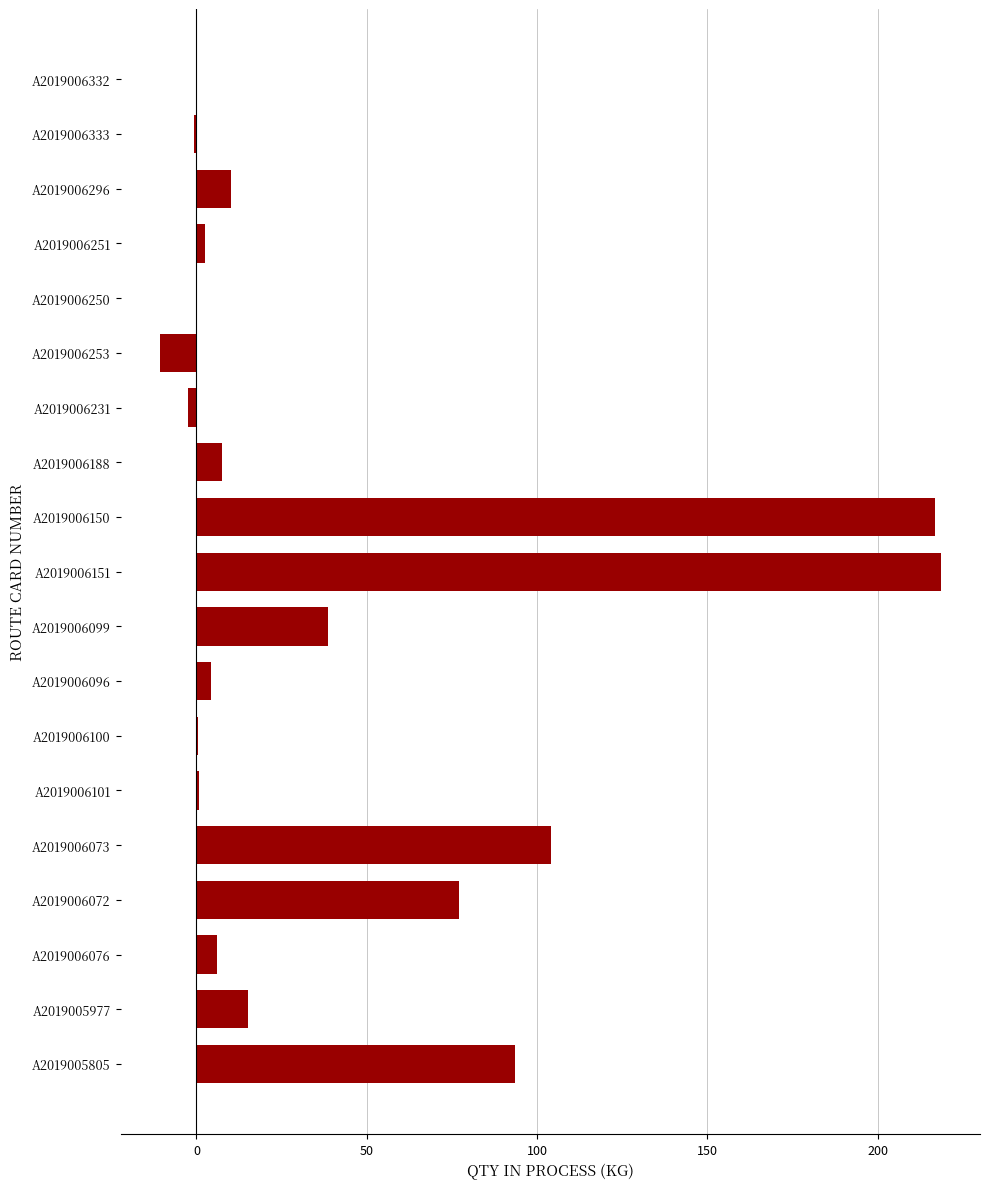

How many values exceed 5?

10